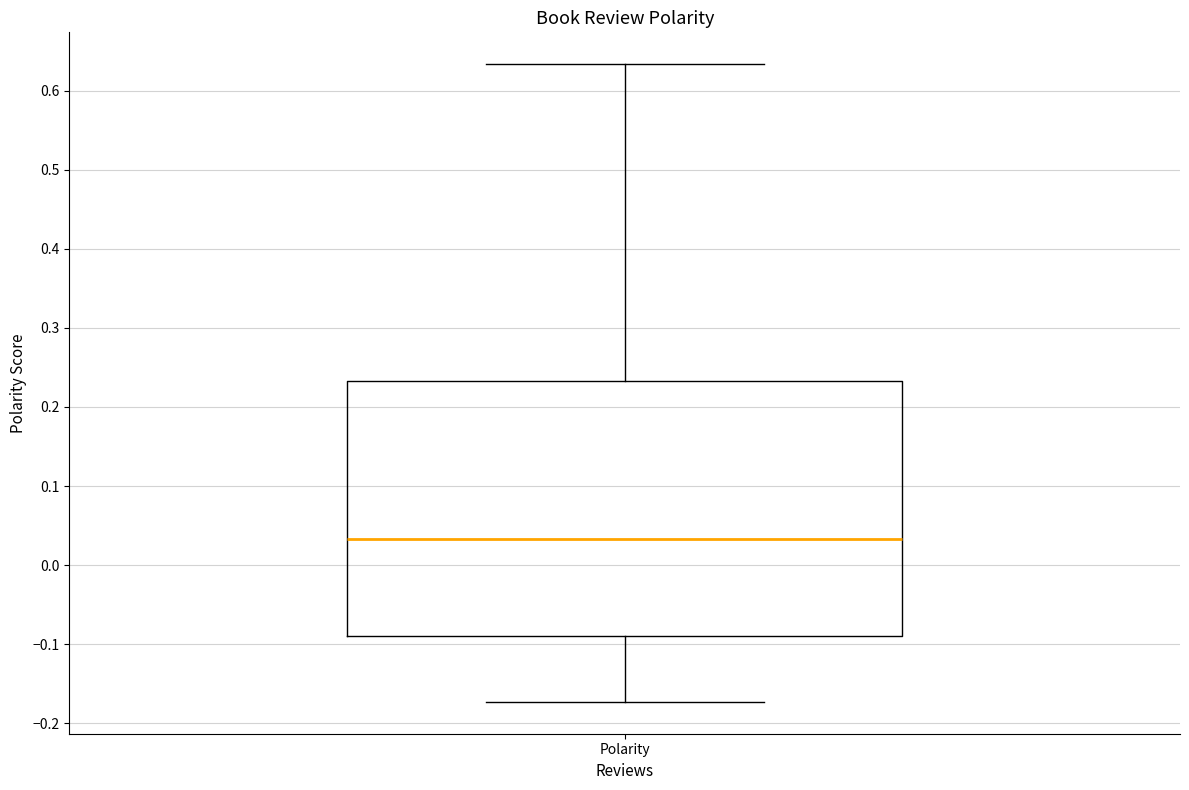

Read this box plot against the y-axis: the position of the median line, the range covered by the box, and the ends of both whiskers. The values are not printed on the chart, so give them approximately, as read against the axis.

median 0.03, box -0.09 to 0.23, whiskers -0.17 to 0.63